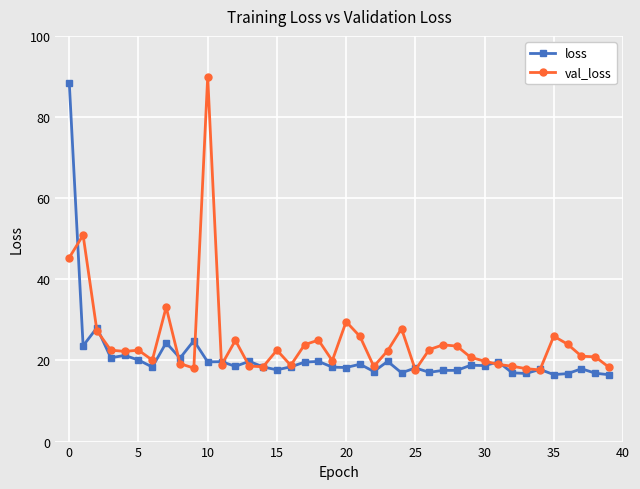

True or false: loss has more than 0 points higher than both neighbors.

True